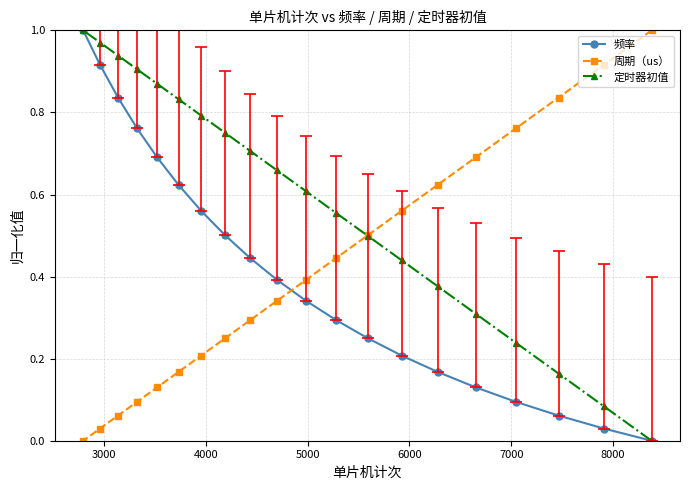

Which series has the largest total across all categories?

定时器初值